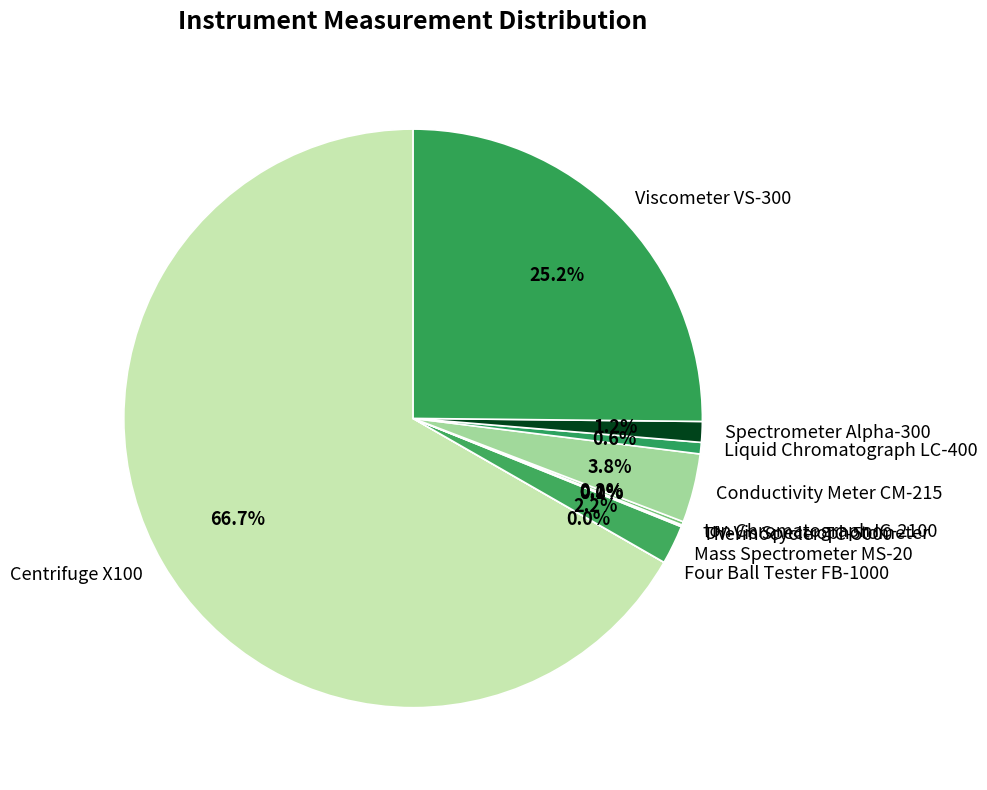

Which slice is the largest?

Centrifuge X100